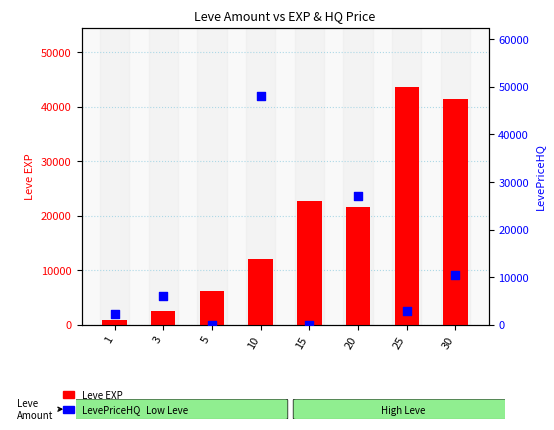

Which series has the largest Y range (max minus min)?

LevePriceHQ